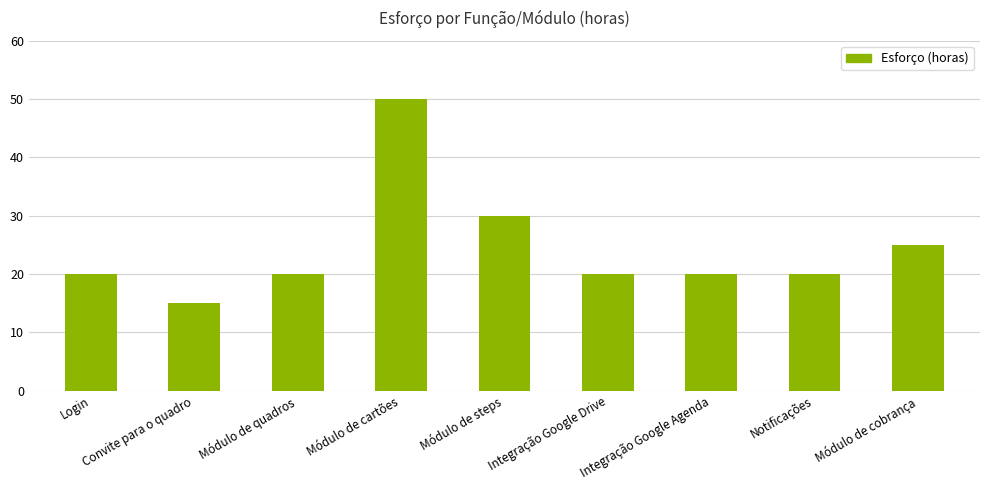

What is the sum of the values at Módulo de cobrança and Convite para o quadro?

40